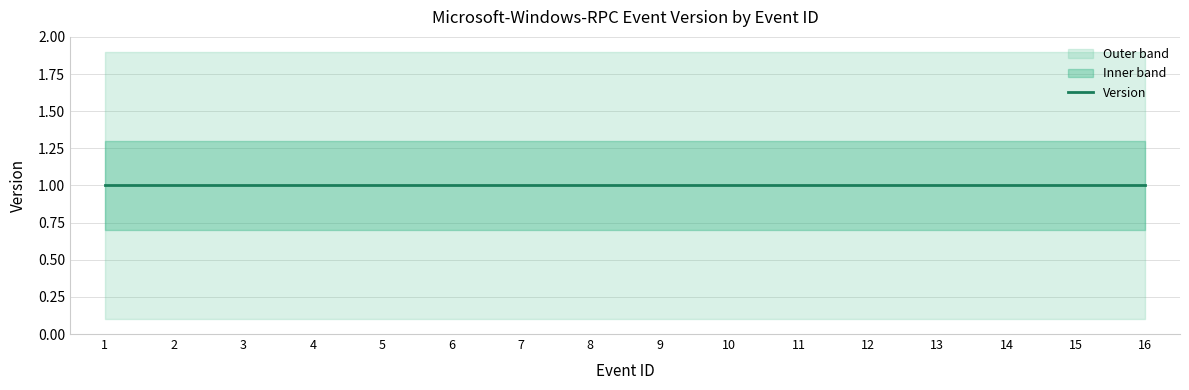

Read the Version value at 3.

1.0